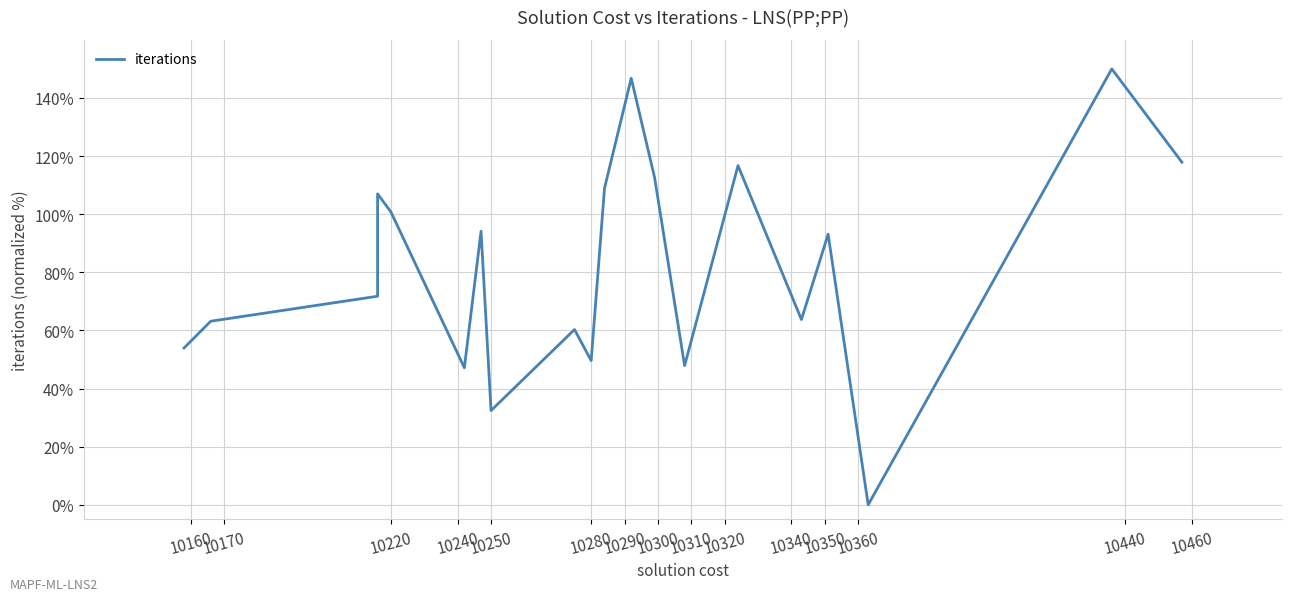

How many lines are shown in the chart?

1